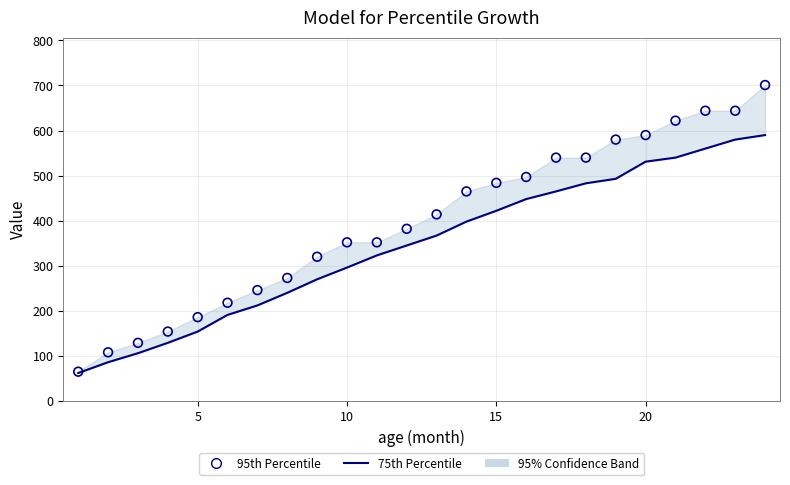

Which series has the largest total across all categories?

95th Percentile